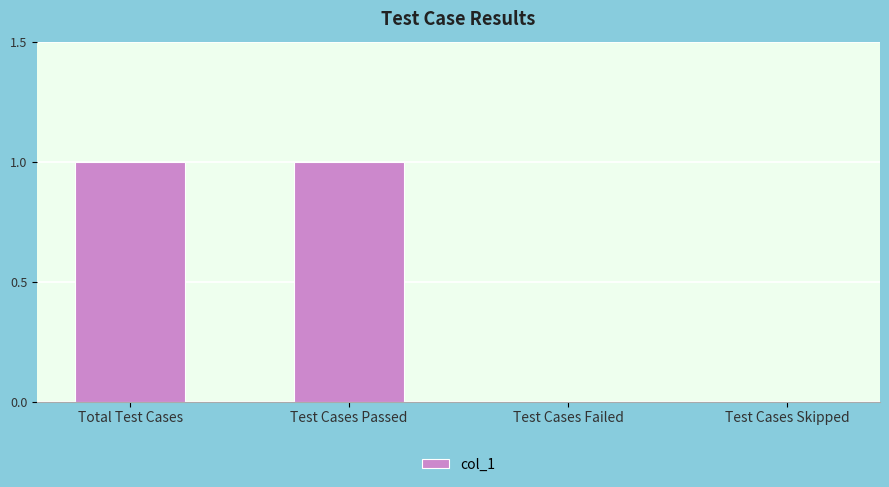

True or false: the data shows 0 at Test Cases Passed.

False